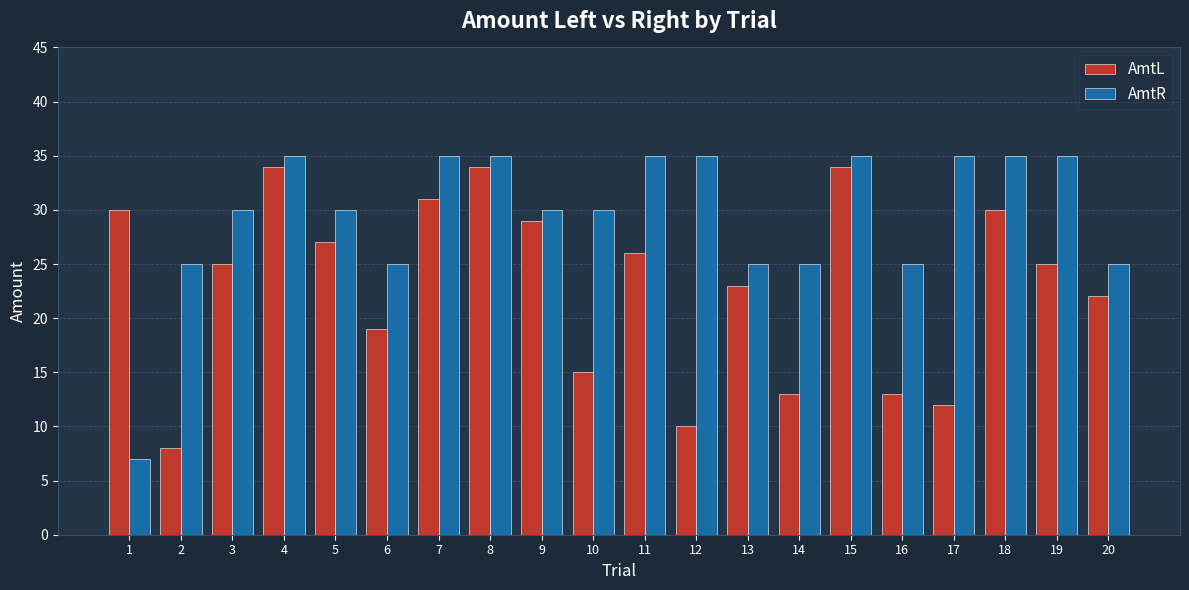

Reading left to right, list all the values displayed in this chart.

AmtL: 1=30	2=8	3=25	4=34	5=27	6=19	7=31	8=34	9=29	10=15	11=26	12=10	13=23	14=13	15=34	16=13	17=12	18=30	19=25	20=22
AmtR: 1=7	2=25	3=30	4=35	5=30	6=25	7=35	8=35	9=30	10=30	11=35	12=35	13=25	14=25	15=35	16=25	17=35	18=35	19=35	20=25